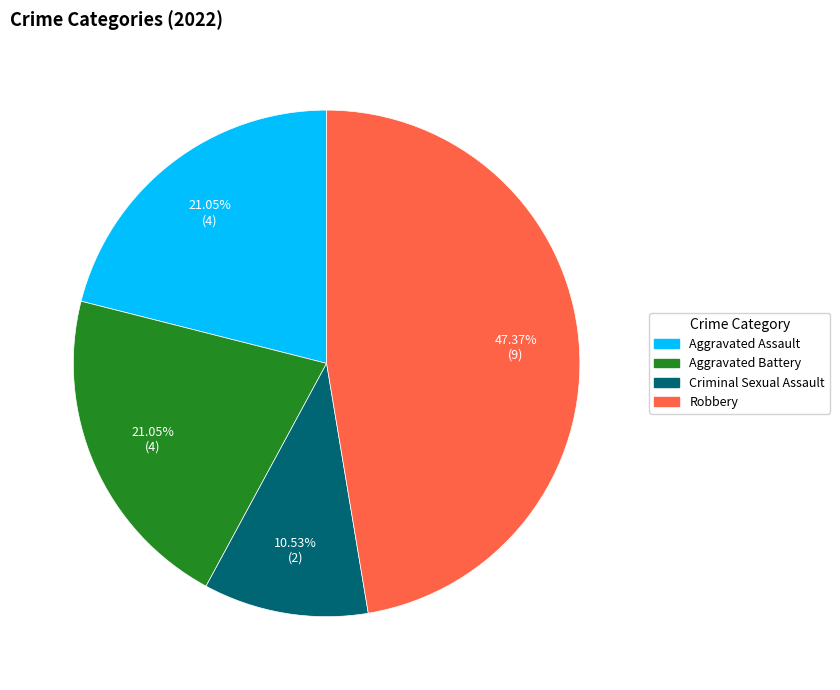

Is there a majority slice in this chart?

No